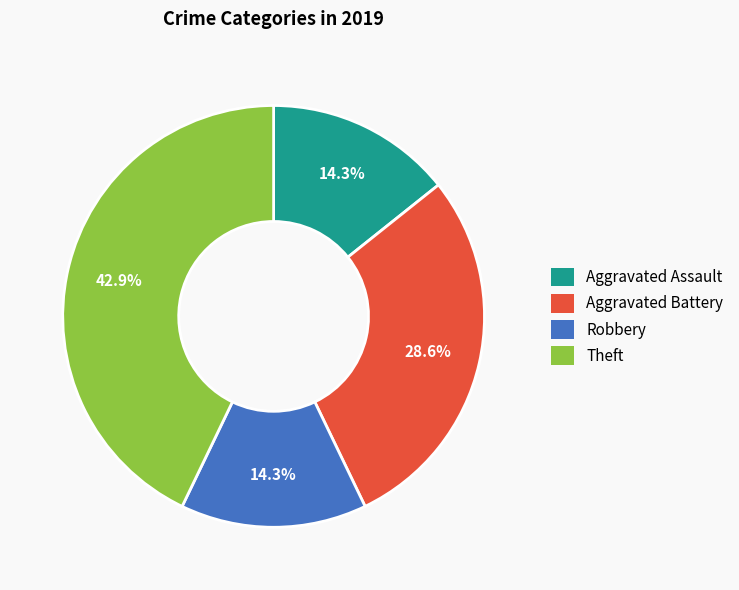

How much of the chart is everything except Aggravated Assault?

85.7%